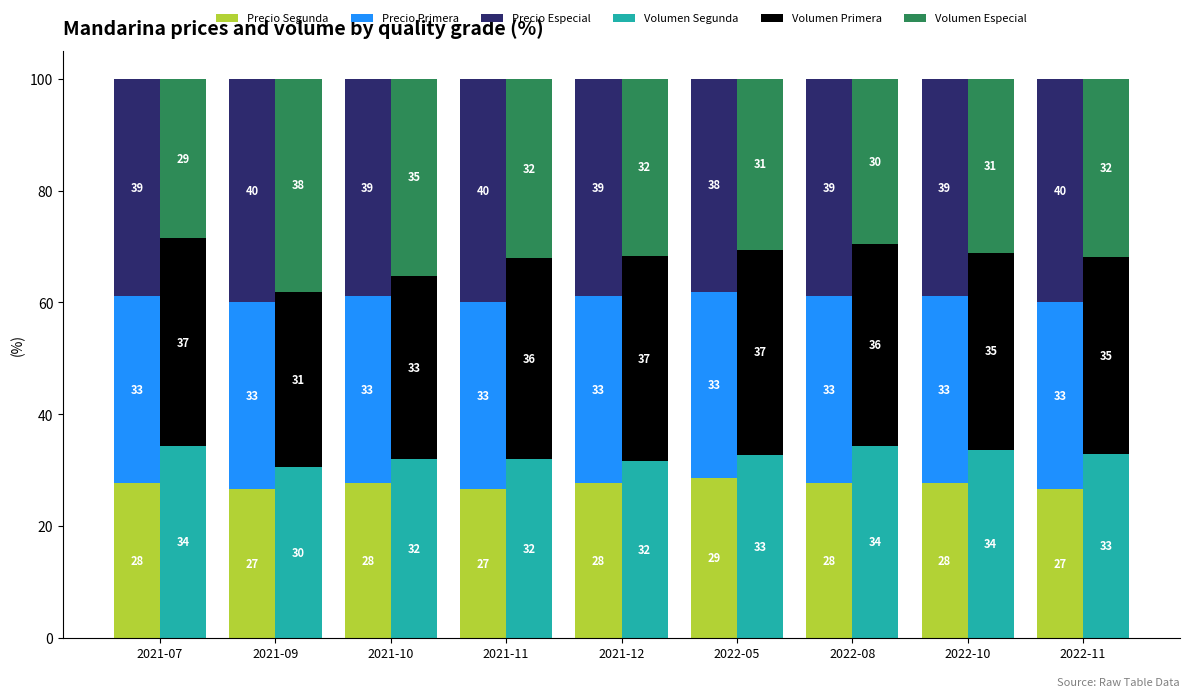

How many bars are there in each group?

6